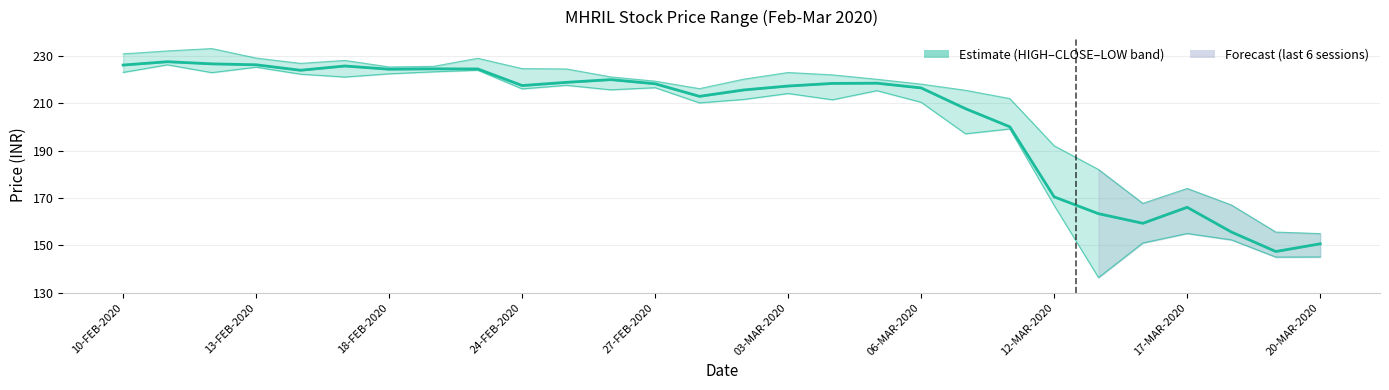

What is the difference between the values at 20 and 16?

18.3